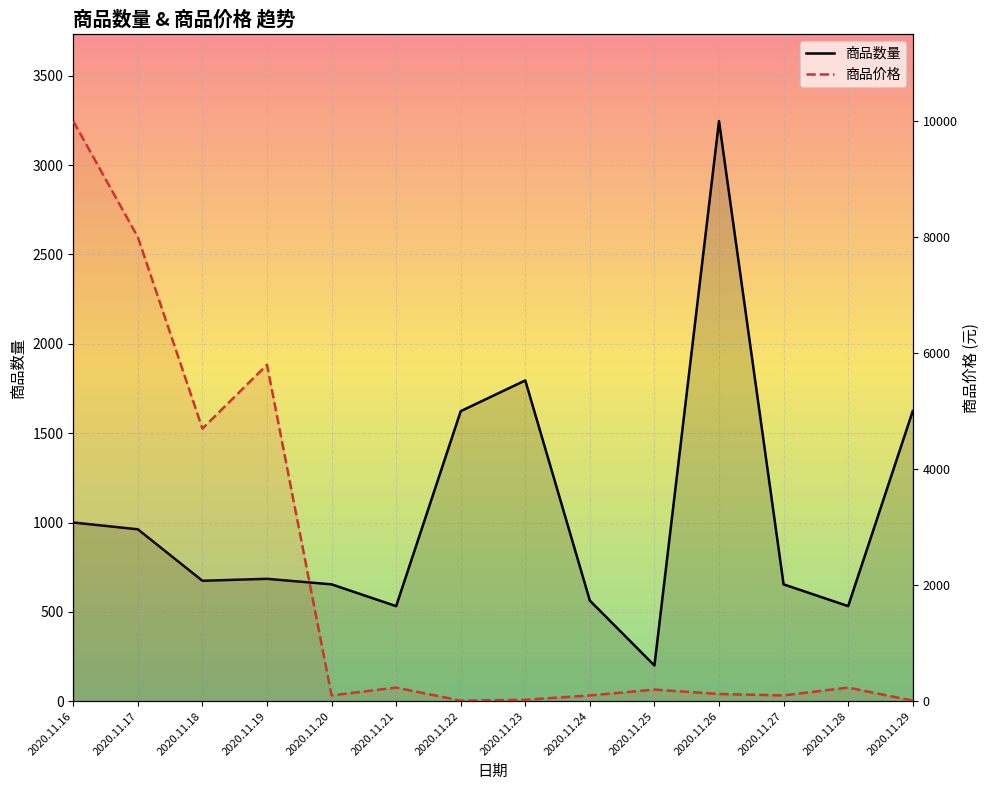

What is the sum of all 商品价格 values?

29636